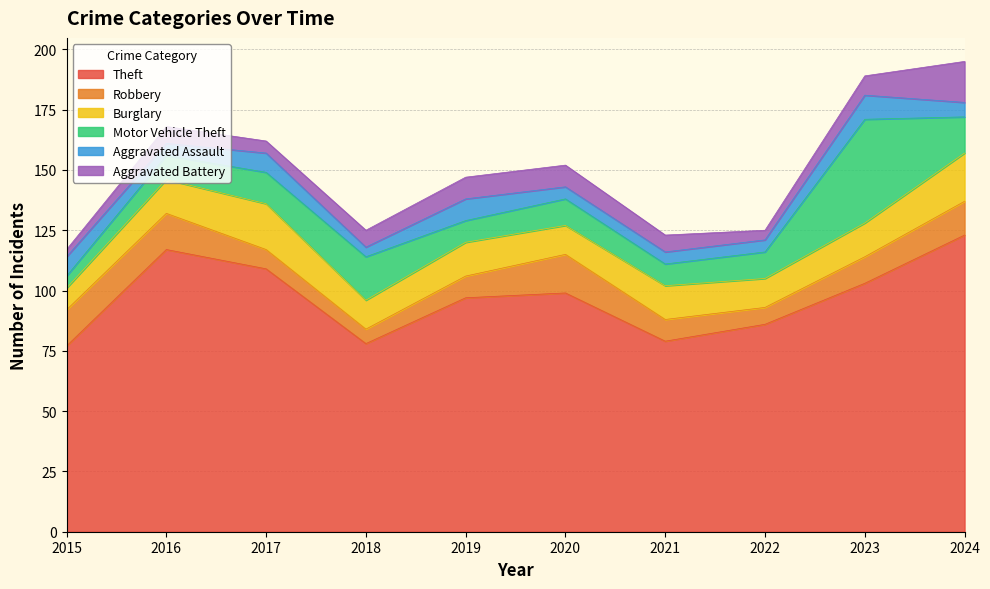

Reading left to right, transcribe all the data shown in this chart.

Theft: 77	117	109	78	97	99	79	86	103	123
Robbery: 15	15	8	6	9	16	9	7	11	14
Burglary: 9	14	19	12	14	12	14	12	14	20
Motor Vehicle Theft: 5	10	13	18	9	11	9	11	43	15
Aggravated Assault: 8	5	8	4	9	5	5	5	10	6
Aggravated Battery: 3	7	5	7	9	9	7	4	8	17